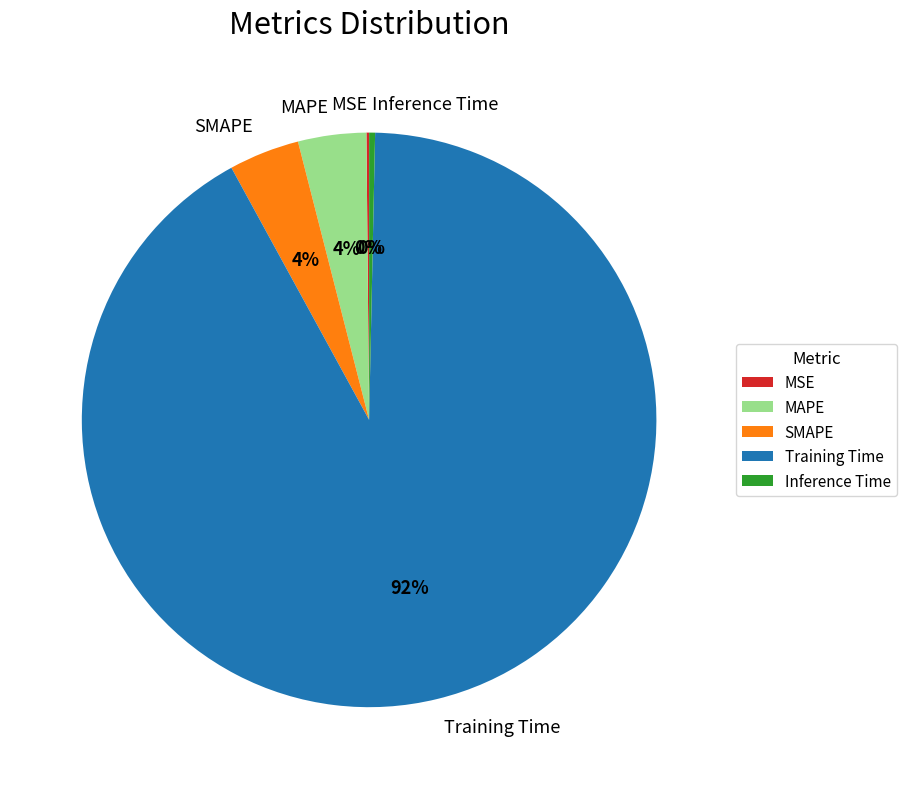

Does Training Time account for over 50% of the chart?

Yes